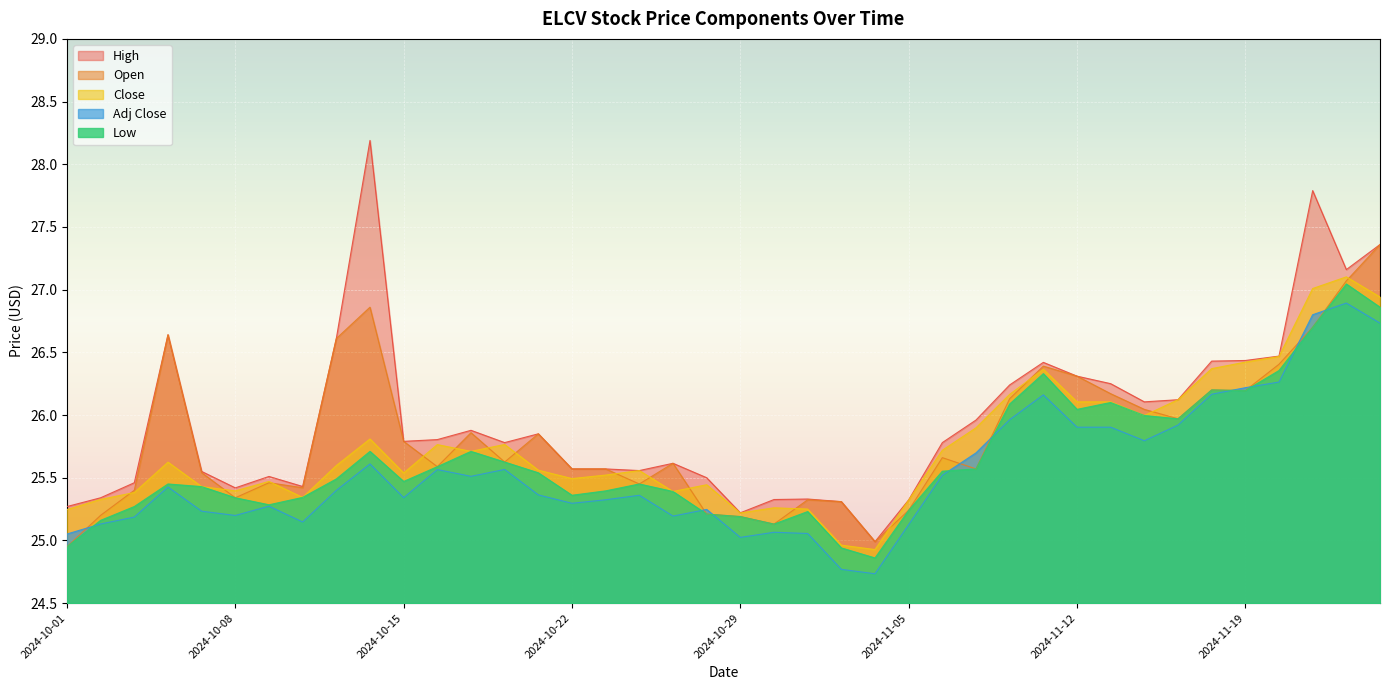

What is the sum of all High values?

1038.7